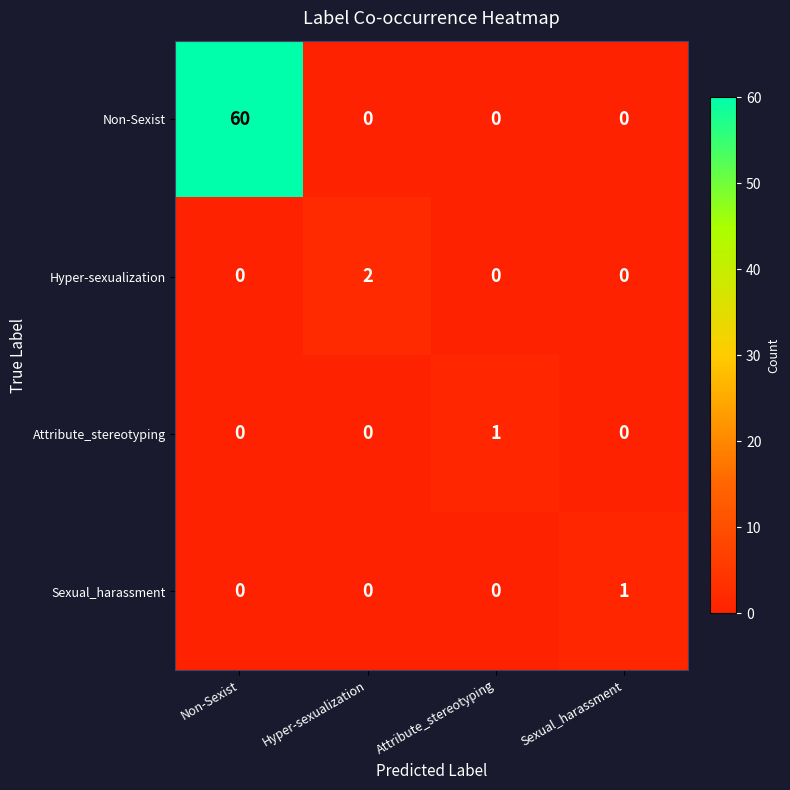

What is the spread (max minus min) of values at Hyper-sexualization?

2